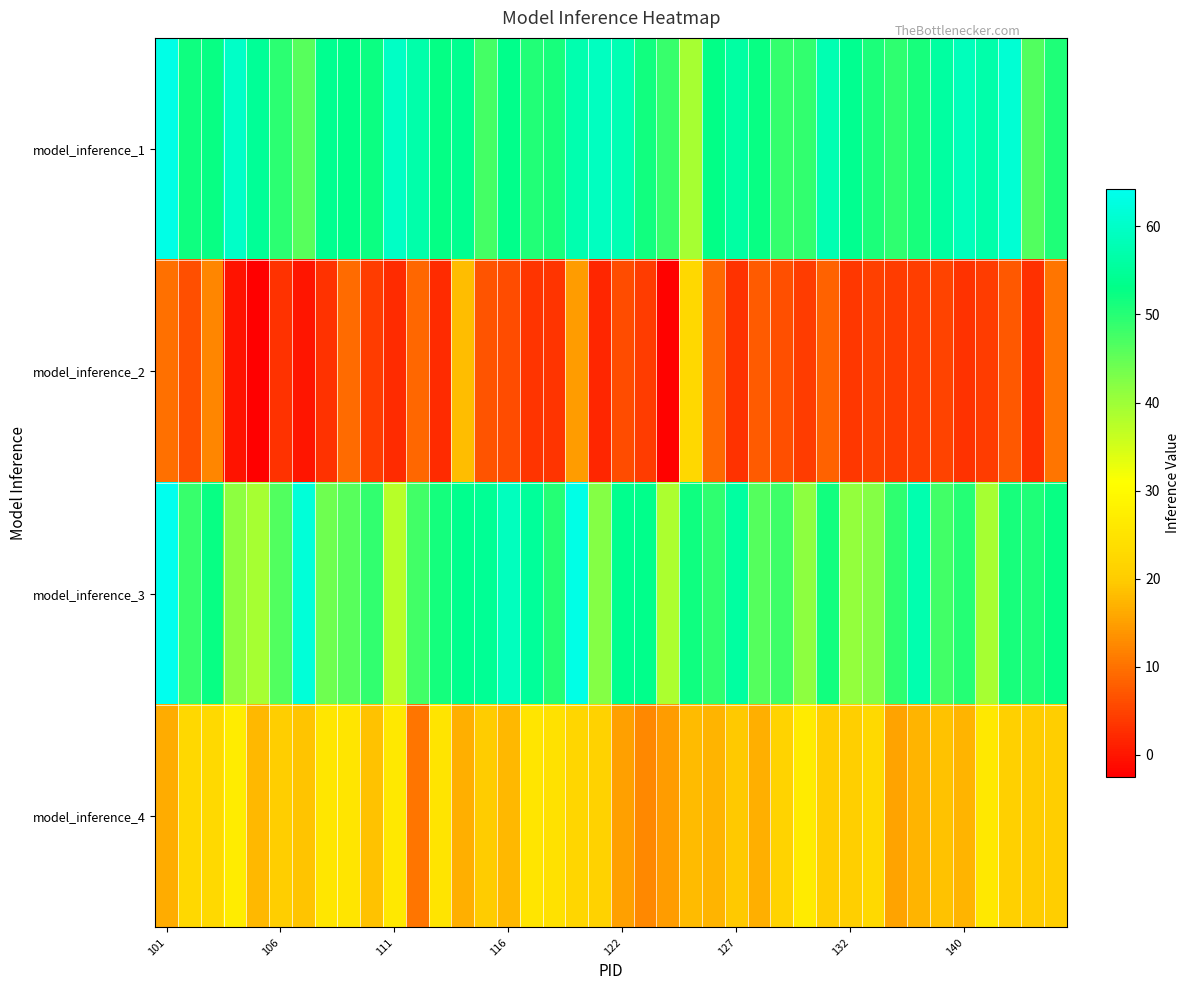

At which category is the sum across all series the highest?

18